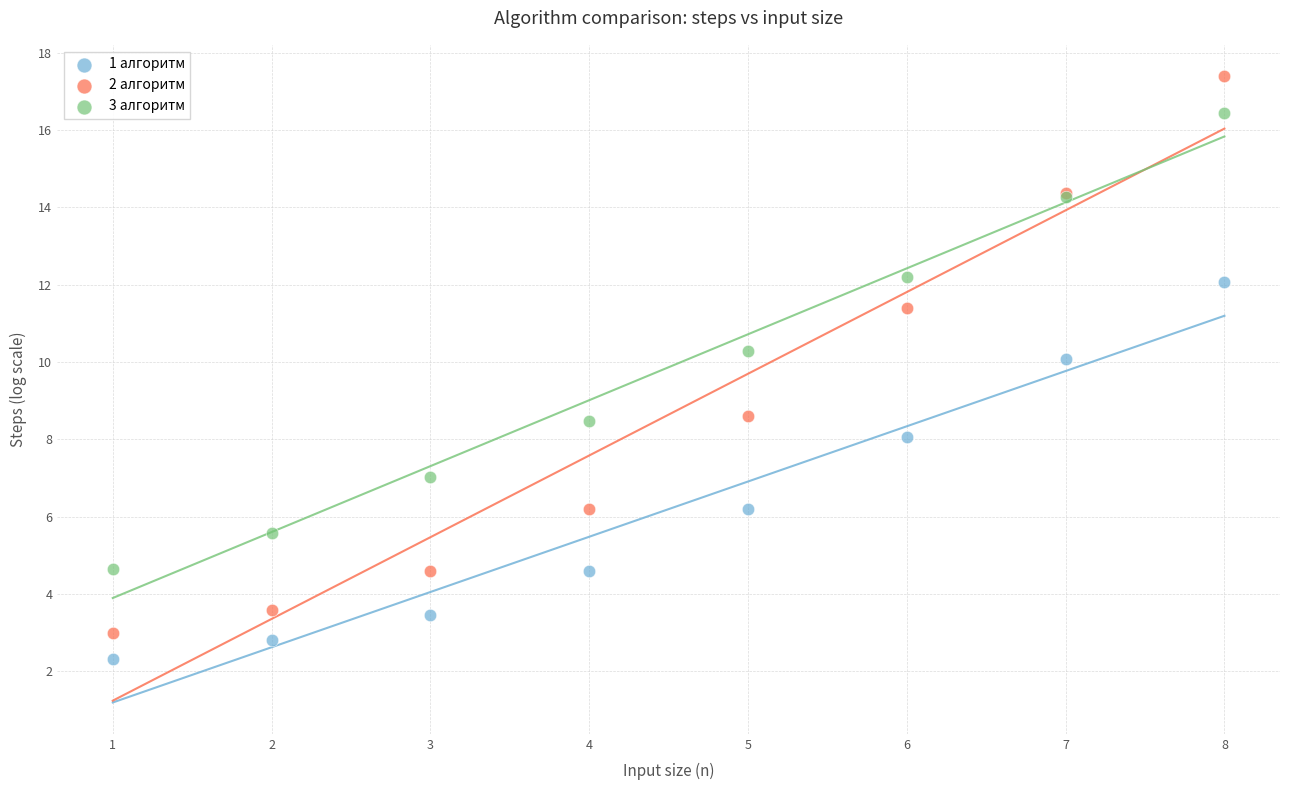

Which series has the widest spread of Y values?

2 алгоритм